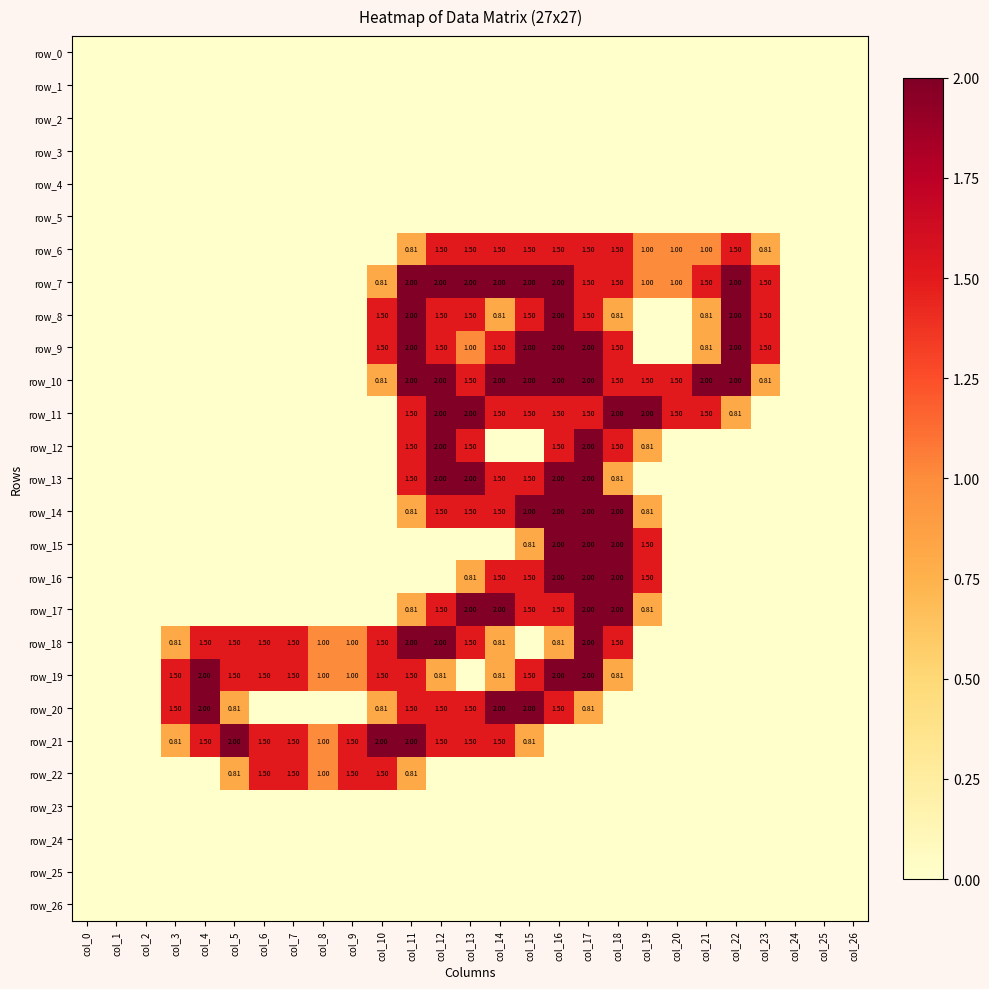

Rank the categories by row_3 value from highest to lowest.

col_0, col_1, col_2, col_3, col_4, col_5, col_6, col_7, col_8, col_9, col_10, col_11, col_12, col_13, col_14, col_15, col_16, col_17, col_18, col_19, col_20, col_21, col_22, col_23, col_24, col_25, col_26